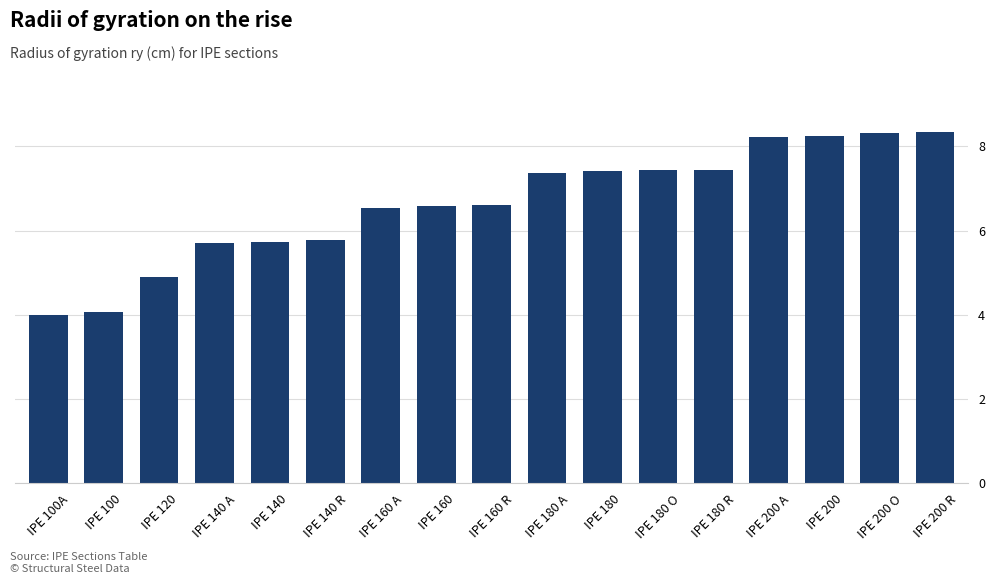

What is the change in value from IPE 160 A to IPE 200?

+1.7